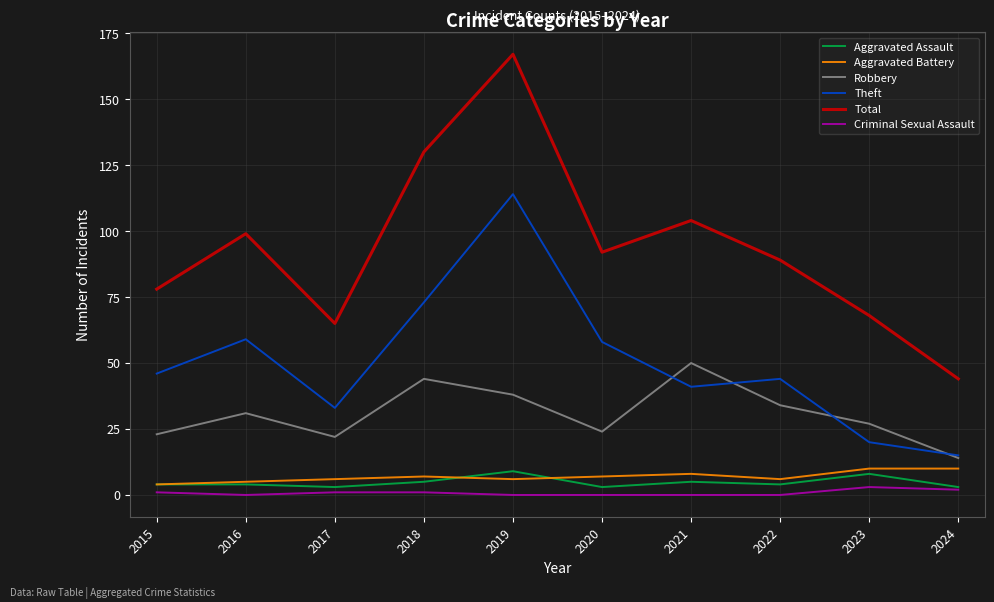

At how many categories does at least one series exceed 96?

4